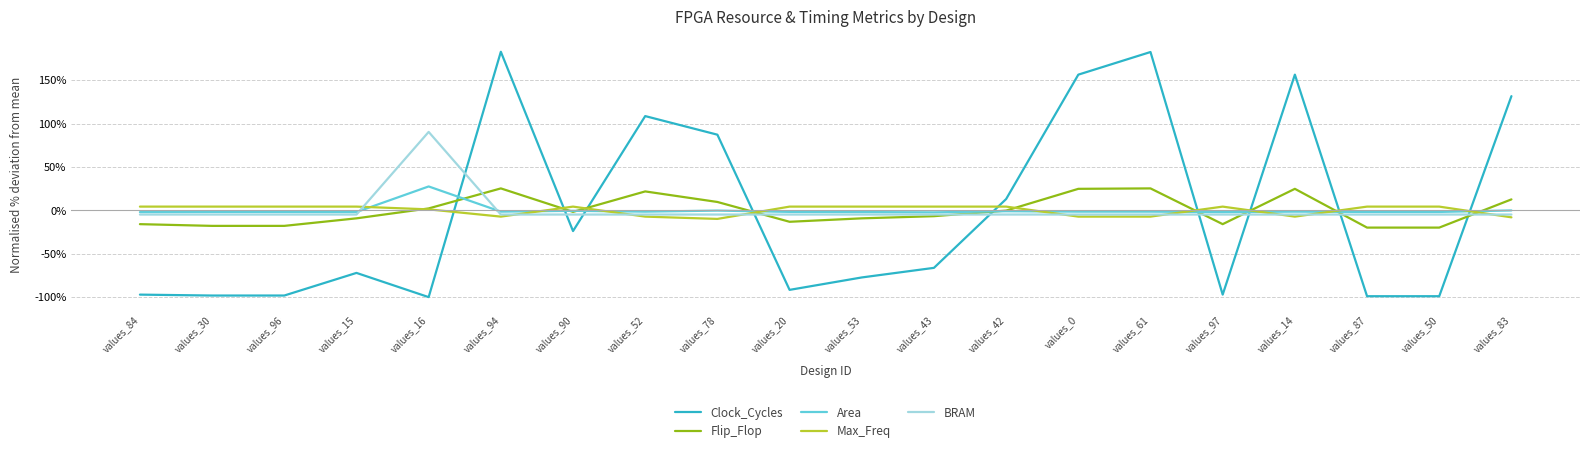

Between values_30 and values_78, which series saw the biggest shift?

Clock_Cycles